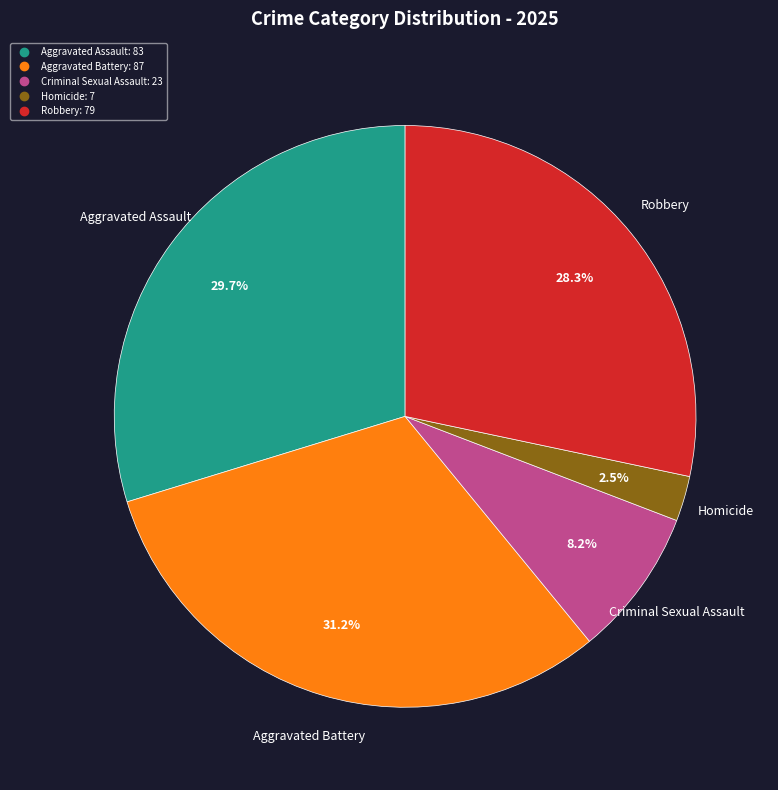

Which slice is the smallest?

Homicide